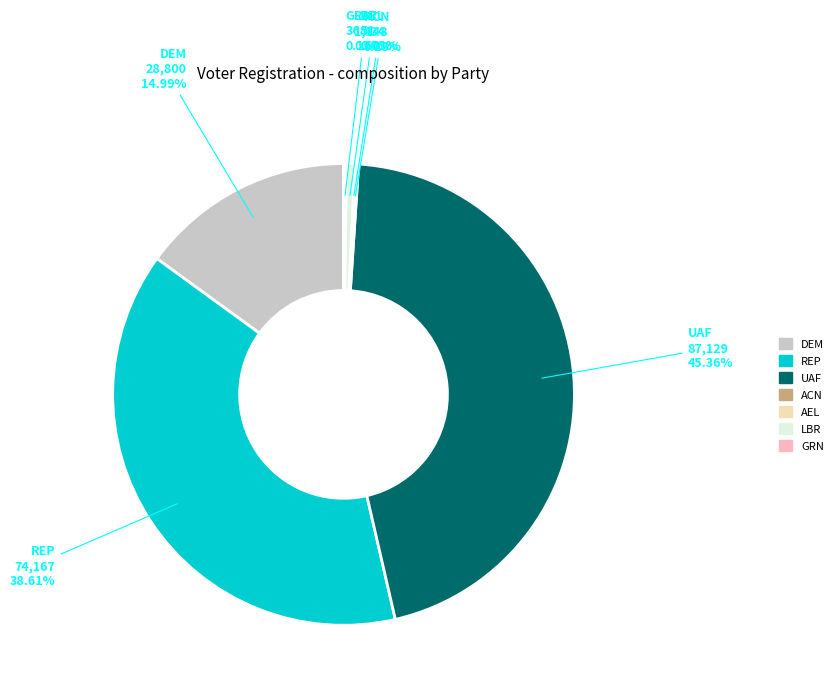

Which category has the biggest portion of the pie?

UAF